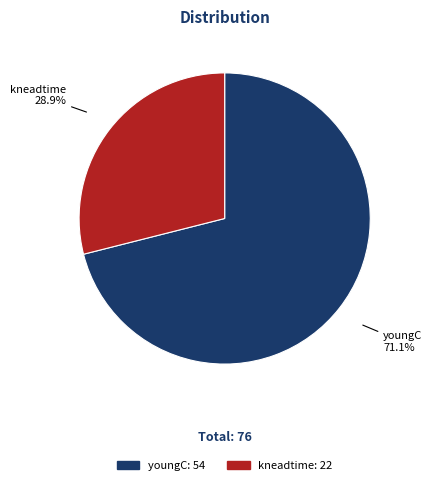

How much of the chart is everything except youngC?

28.9%